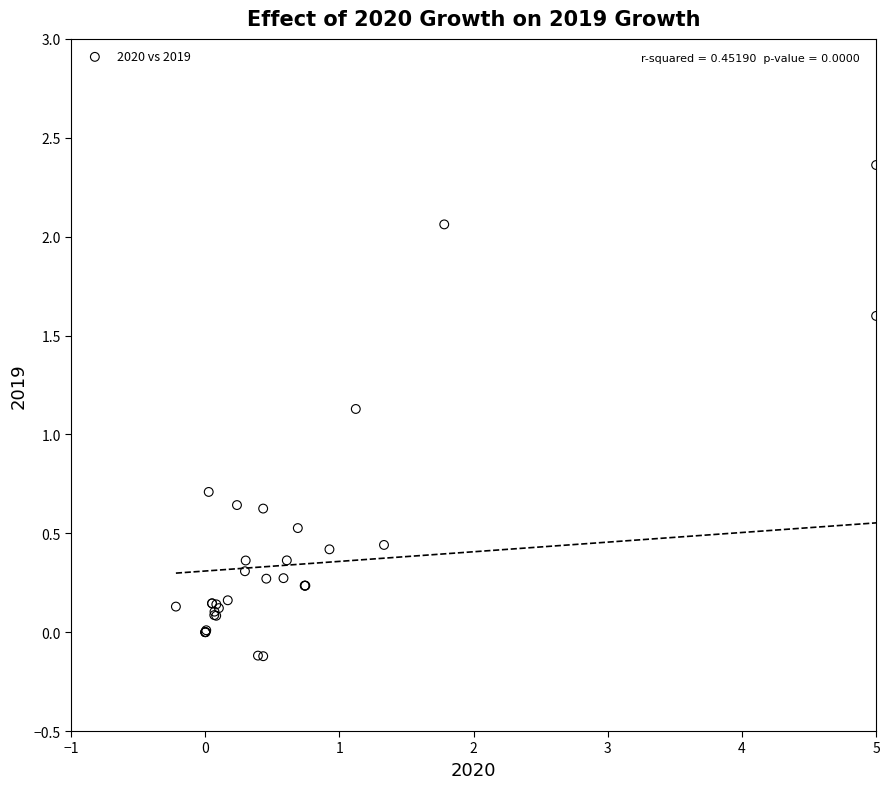

What Y value in the scatter plot is closest to 1?

1.1